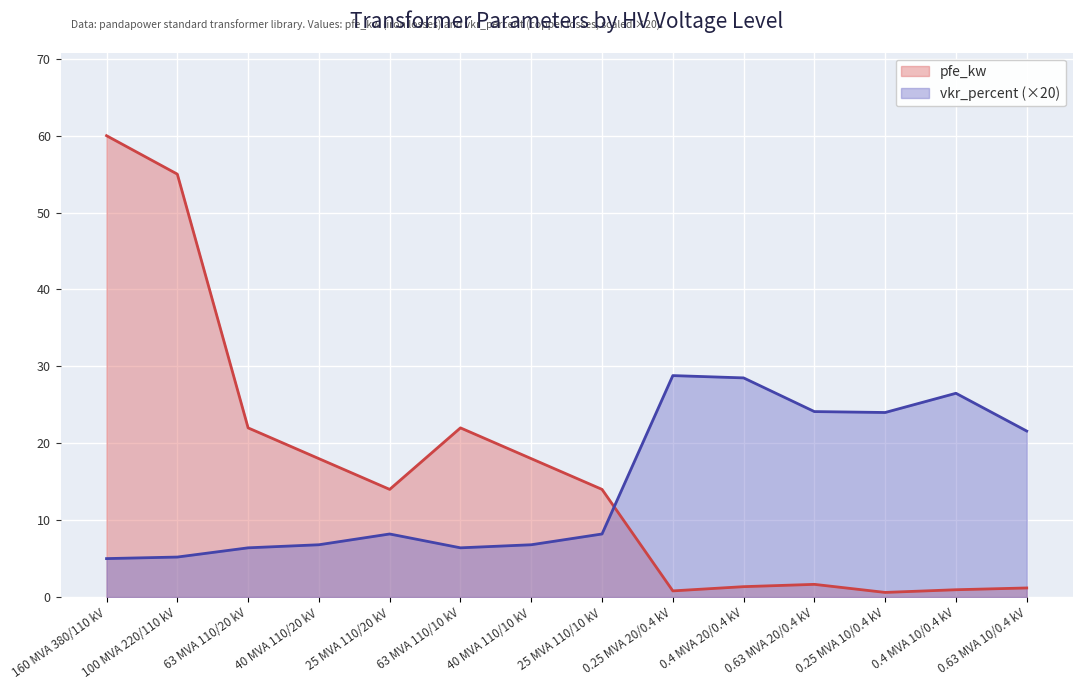

How many intersections are there between vkr_percent and pfe_kw?

1